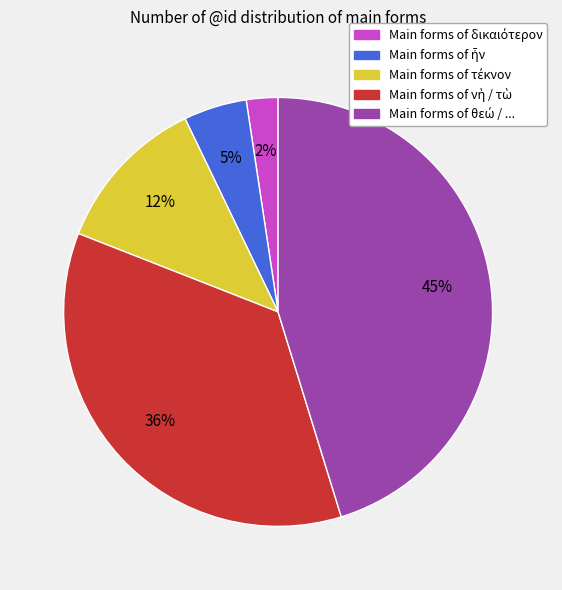

How many slices are in this pie chart?

5